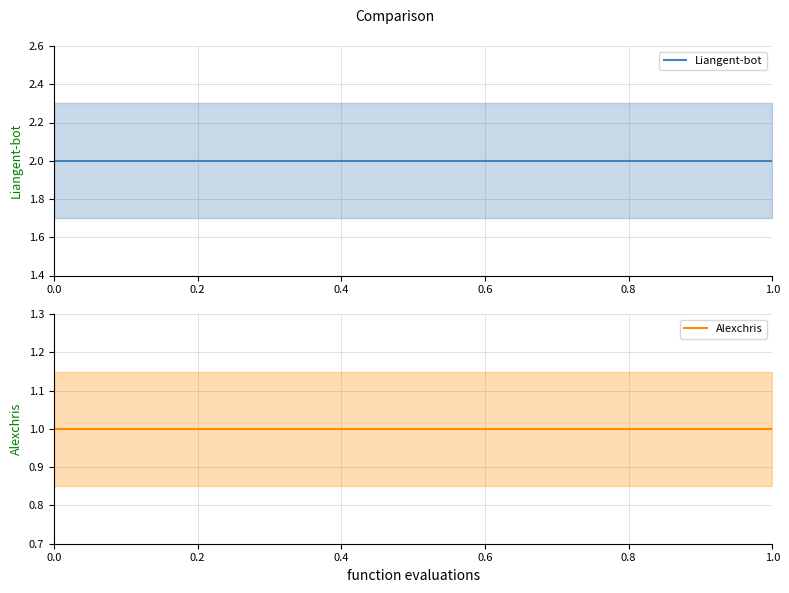

What is the value of the Liangent-bot point at the 2nd from the left?

2